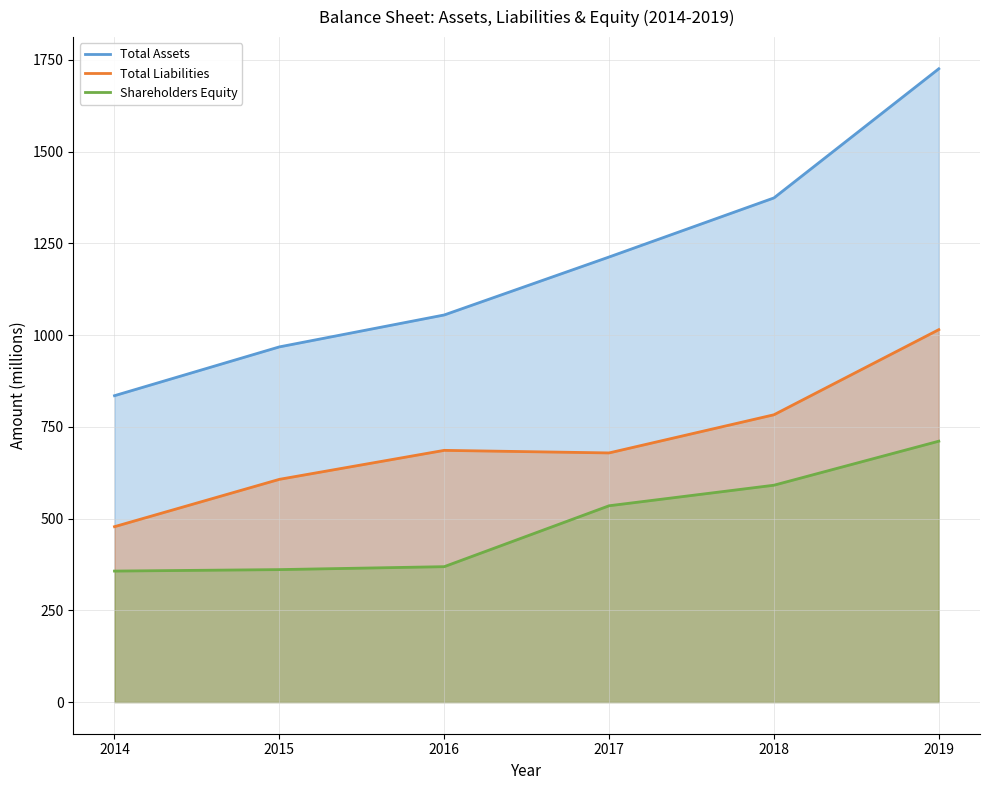

At which label does Shareholders Equity first exceed 535?

2018